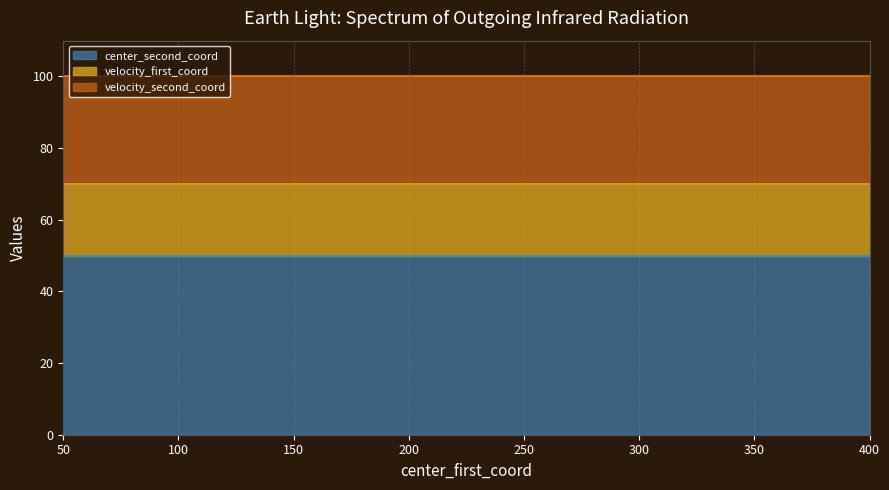

What are all the series names shown in the legend?

center_second_coord, velocity_first_coord, velocity_second_coord